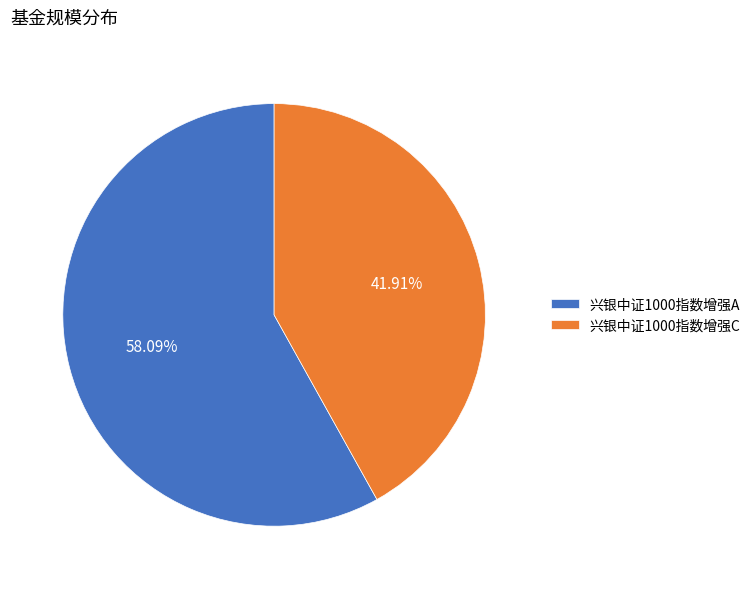

Combined, what portion of the pie is 兴银中证1000指数增强A and 兴银中证1000指数增强C?

100.0%